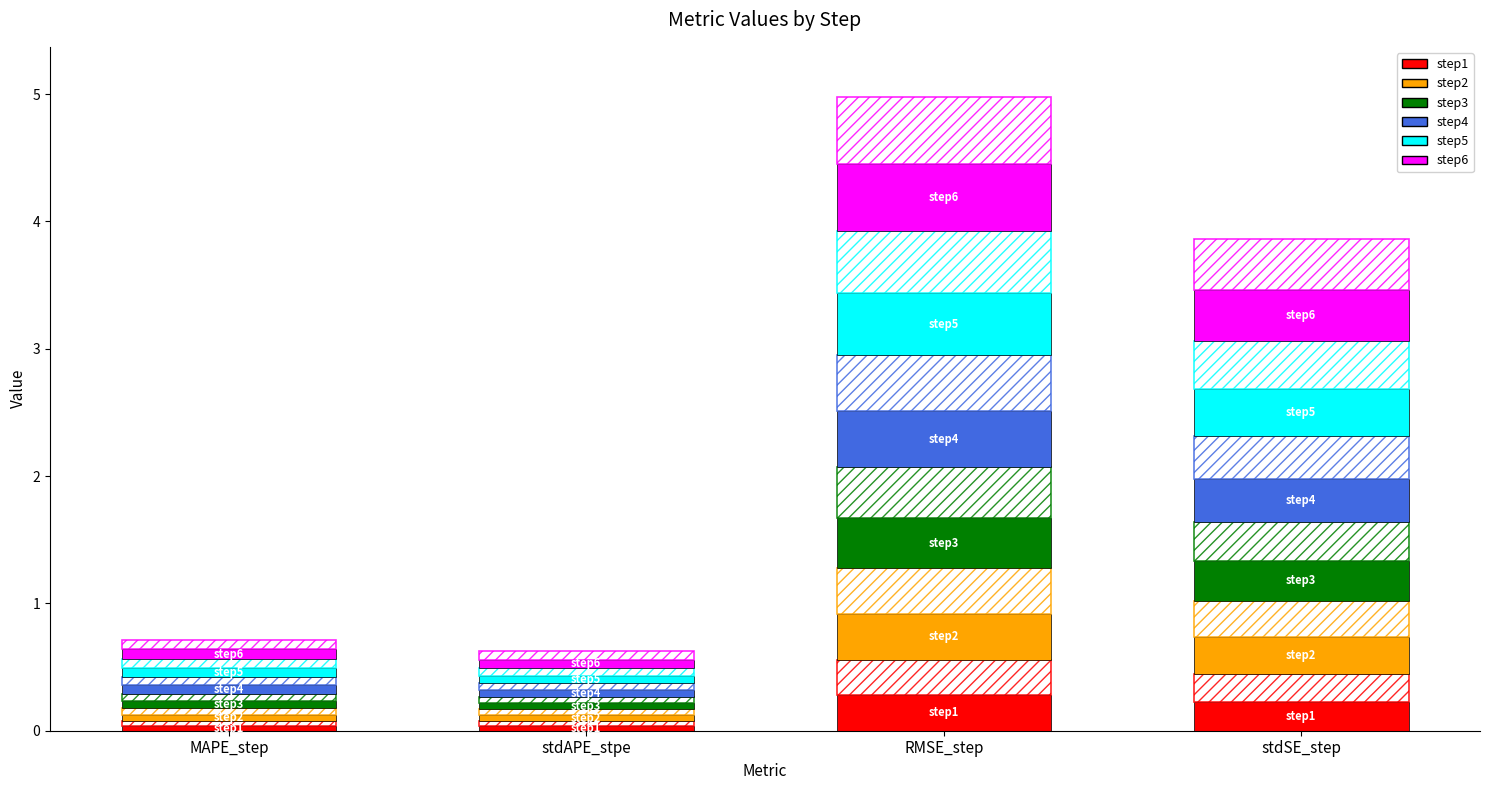

How many step4 values are between 0 and 1?

4